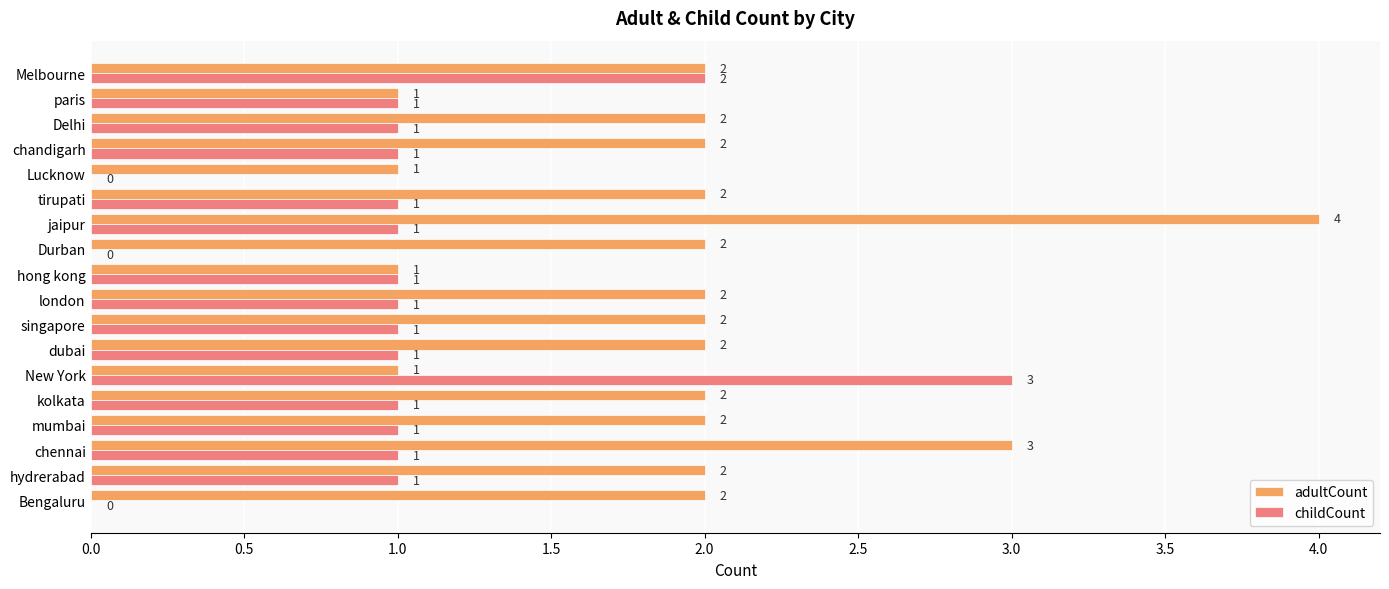

What is the sum of all adultCount values?

35